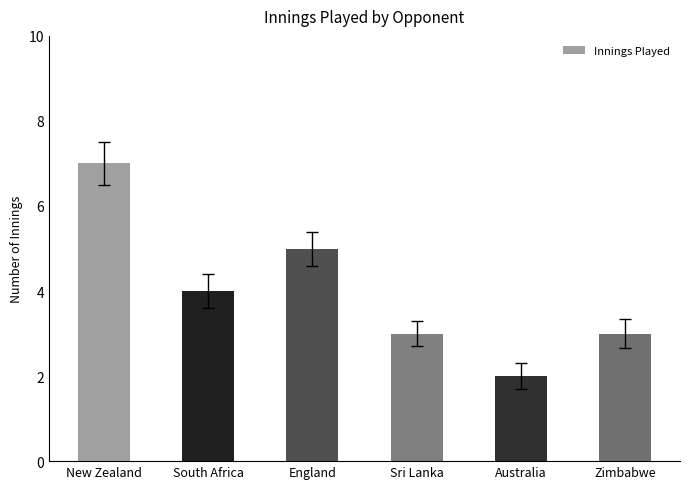

What is the difference between the maximum and minimum values?

5